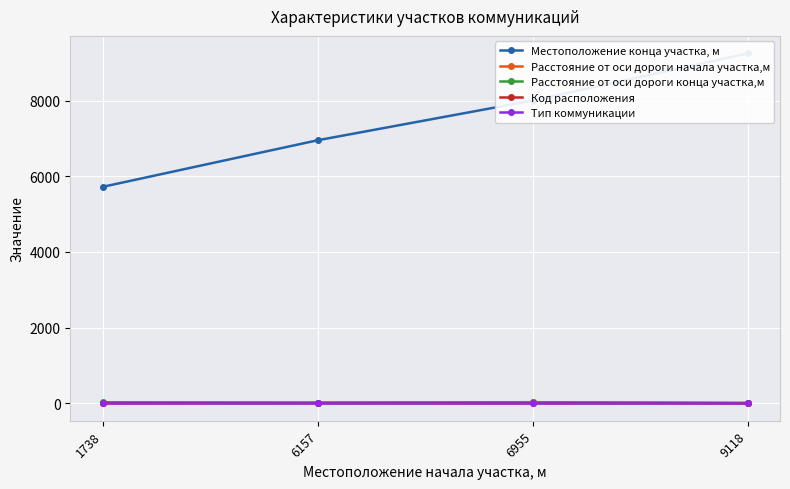

Reading right to left, list all the values displayed in this chart.

Местоположение конца участка, м: 9118=9245	6955=7999	6157=6950	1738=5719
Расстояние от оси дороги начала участка,м: 9118=10	6955=30	6157=20	1738=15
Расстояние от оси дороги конца участка,м: 9118=10	6955=30	6157=20	1738=30
Код расположения: 9118=1	6955=1	6157=2	1738=2
Тип коммуникации: 9118=2	6955=2	6157=2	1738=2